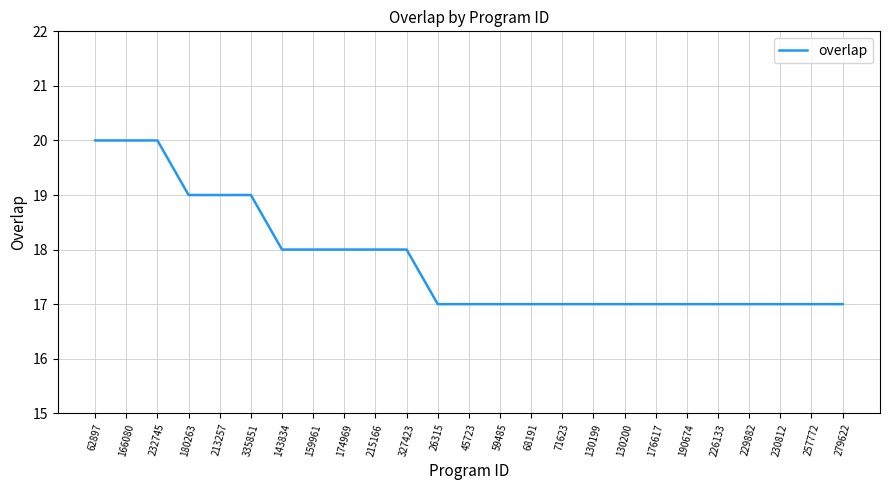

Is it true that the value at 232745 is 7?

False